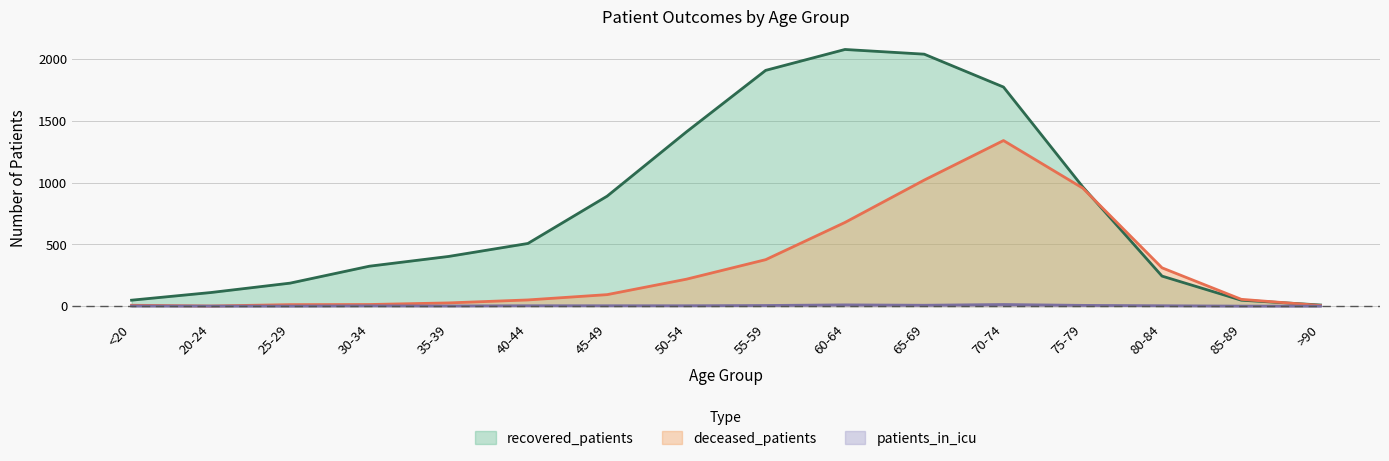

Reading left to right, extract all data points from this chart.

deceased_patients: 7	1	12	13	26	50	93	218	376	677	1020	1340	955	310	55	5
recovered_patients: 48	110	186	323	402	507	890	1410	1908	2077	2039	1773	965	243	48	9
patients_in_icu: 1	0	0	2	1	3	3	3	5	10	7	13	6	3	0	0